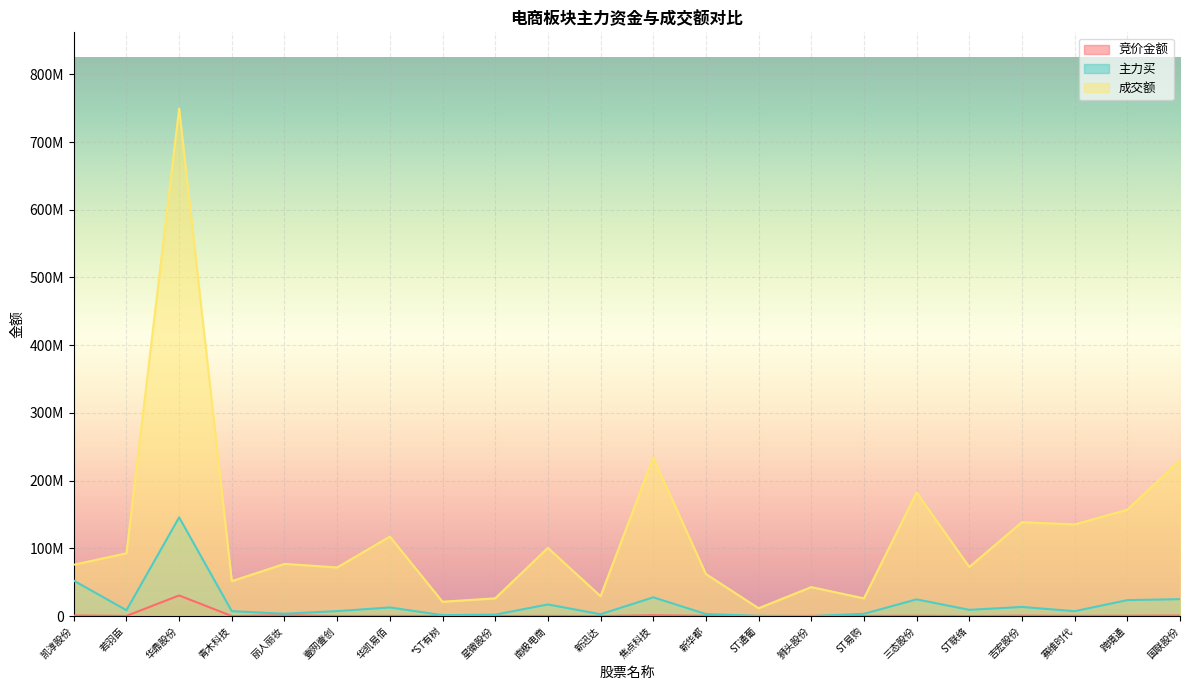

Rank the categories by 竞价金额 value from lowest to highest.

青木科技, *ST有树, 新迅达, ST联络, ST通葡, 星徽股份, 壹网壹创, 狮头股份, ST易购, 若羽臣, 南极电商, 华凯易佰, 赛维时代, 新华都, 三态股份, 跨境通, 吉宏股份, 国联股份, 凯淳股份, 焦点科技, 丽人丽妆, 华鼎股份